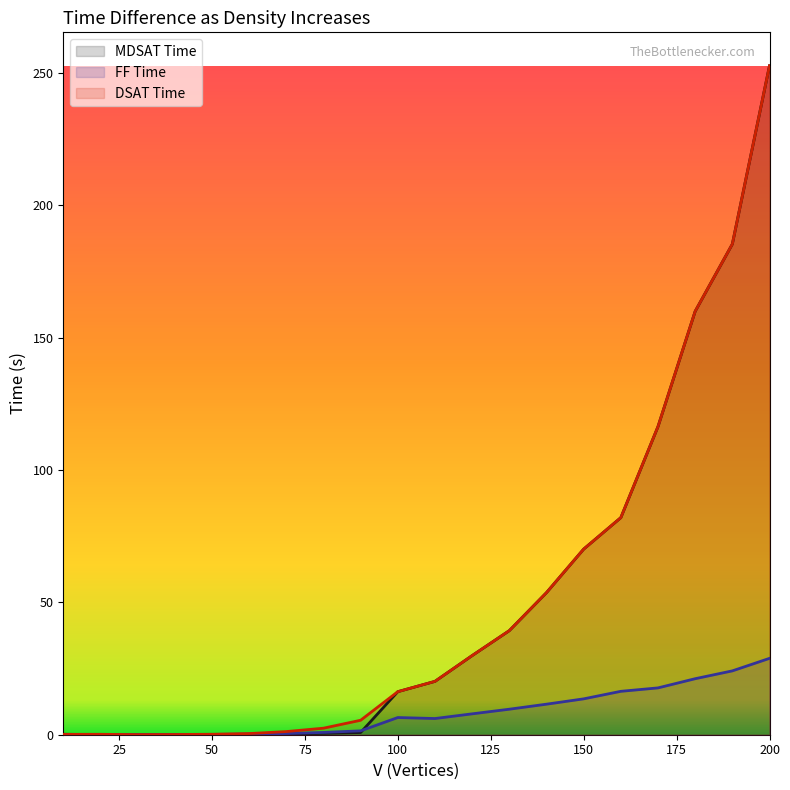

What is the difference between the FF_T values at 90-3588 and 80-2536?

0.6